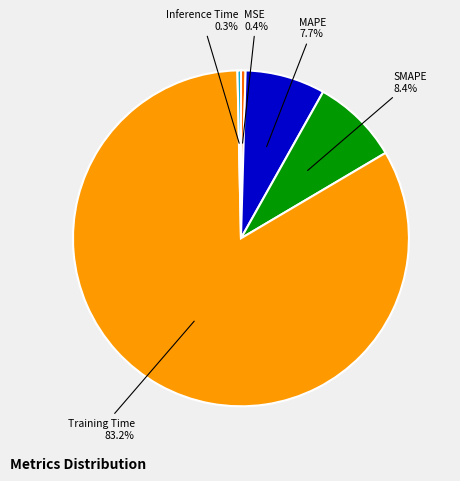

What portion of the pie excludes Training Time 83.2%?

16.8%